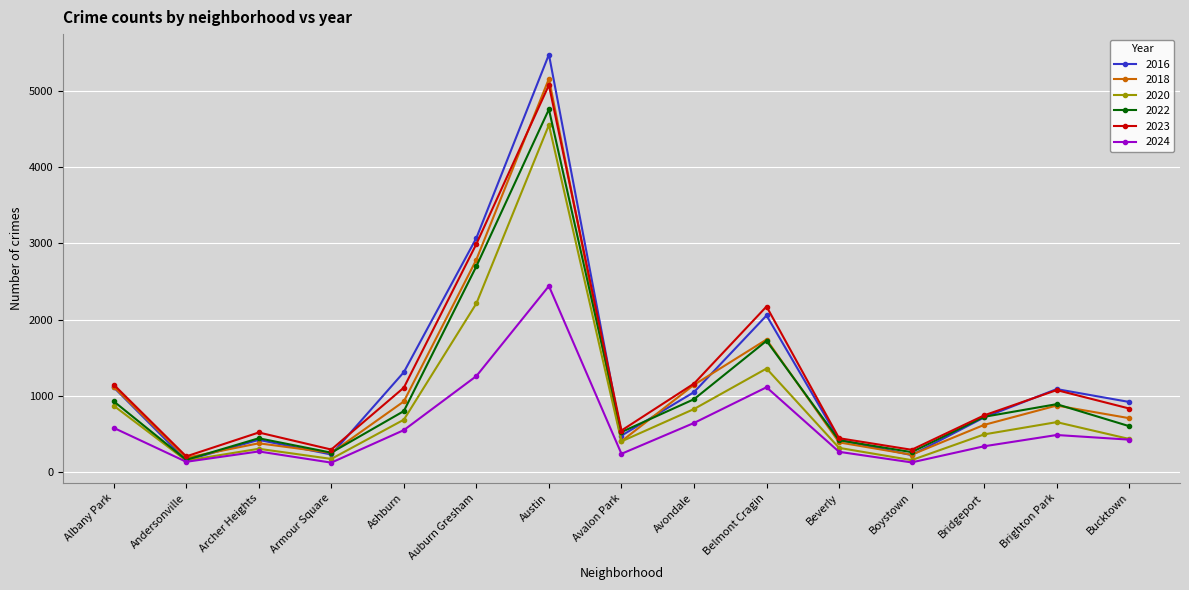

What is the label of the 14th point from the right?

Andersonville